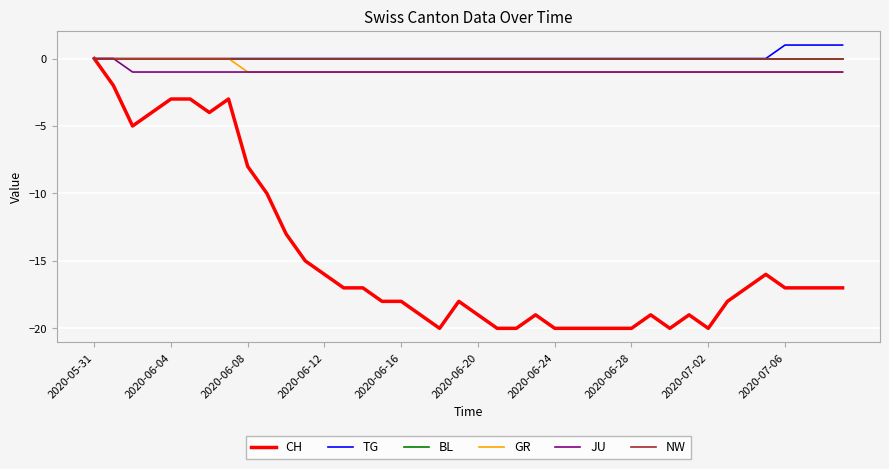

Which series has the widest spread of values?

CH